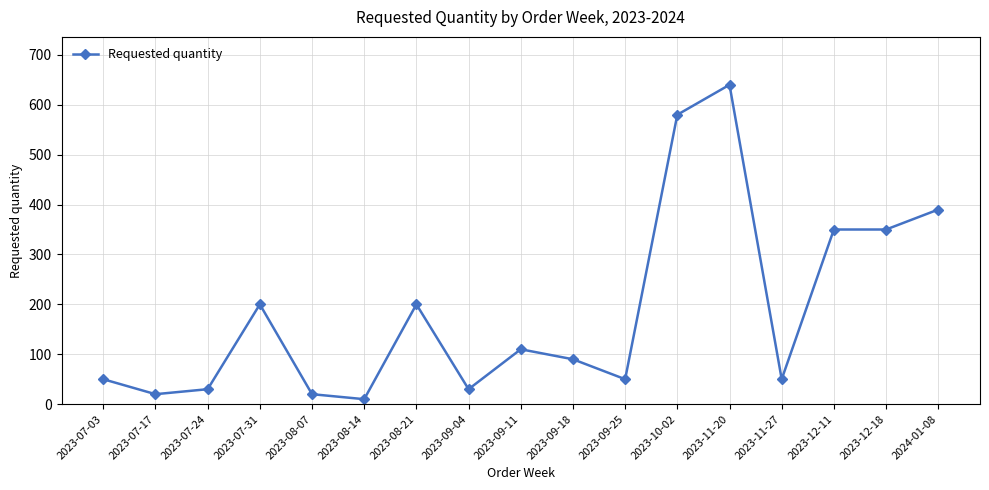

Read the value at 2023-12-11.

350